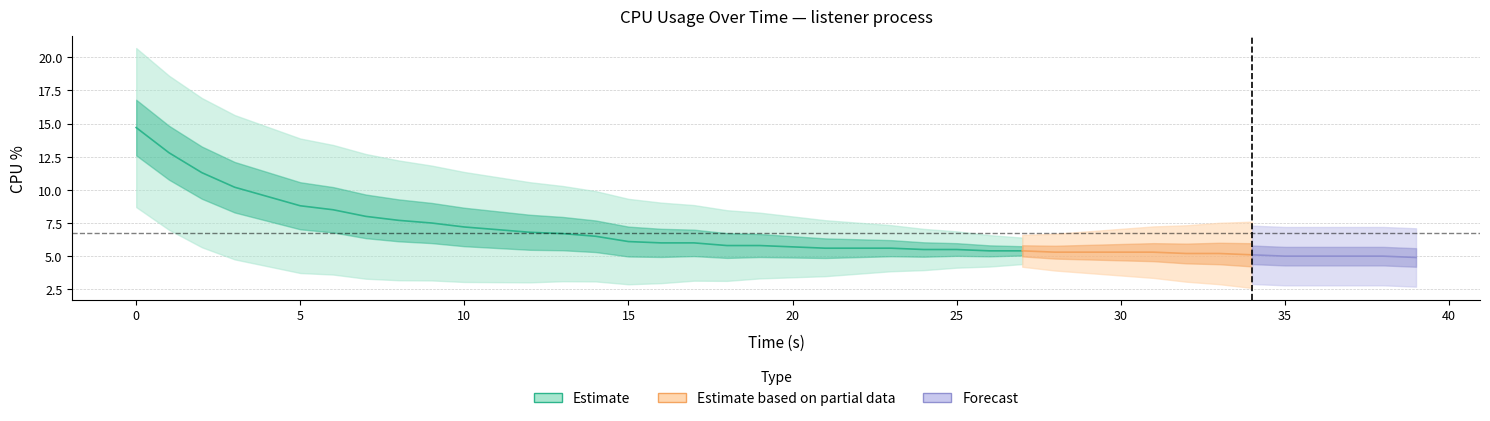

What is the difference between the values at 11 and 27?

1.6